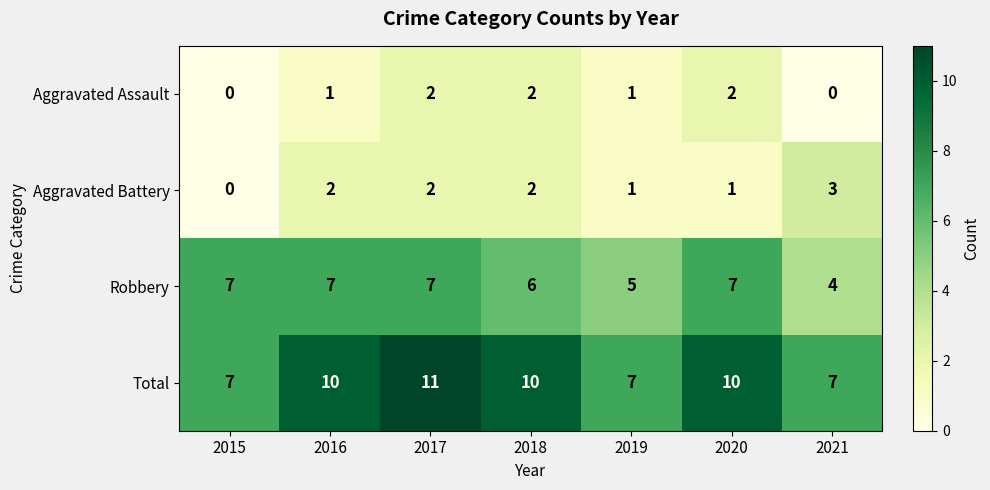

How many categories are shown in the chart?

7